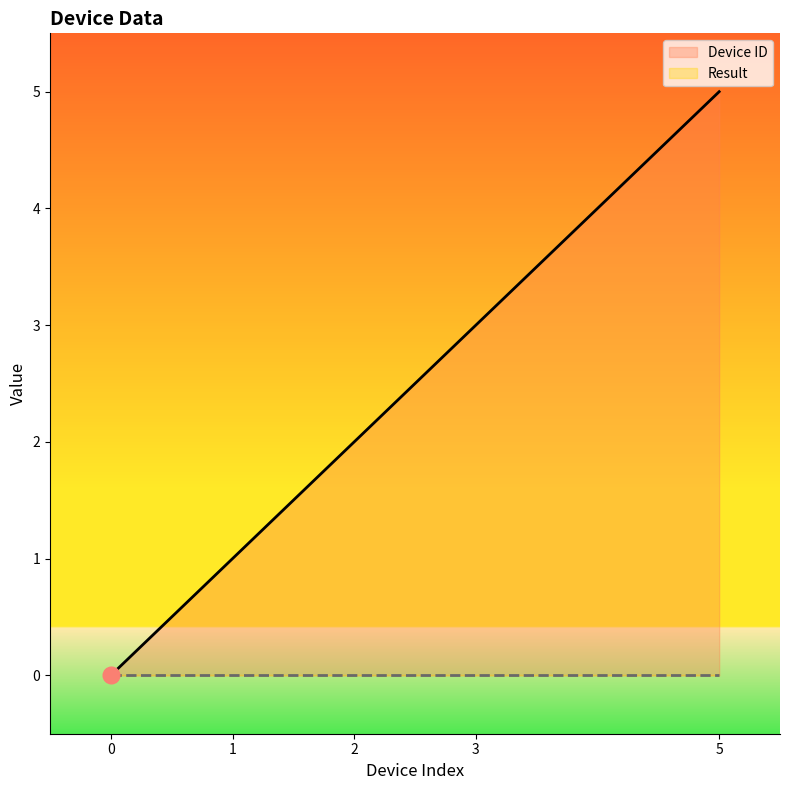

What is the value of the 3rd point from the left?

2